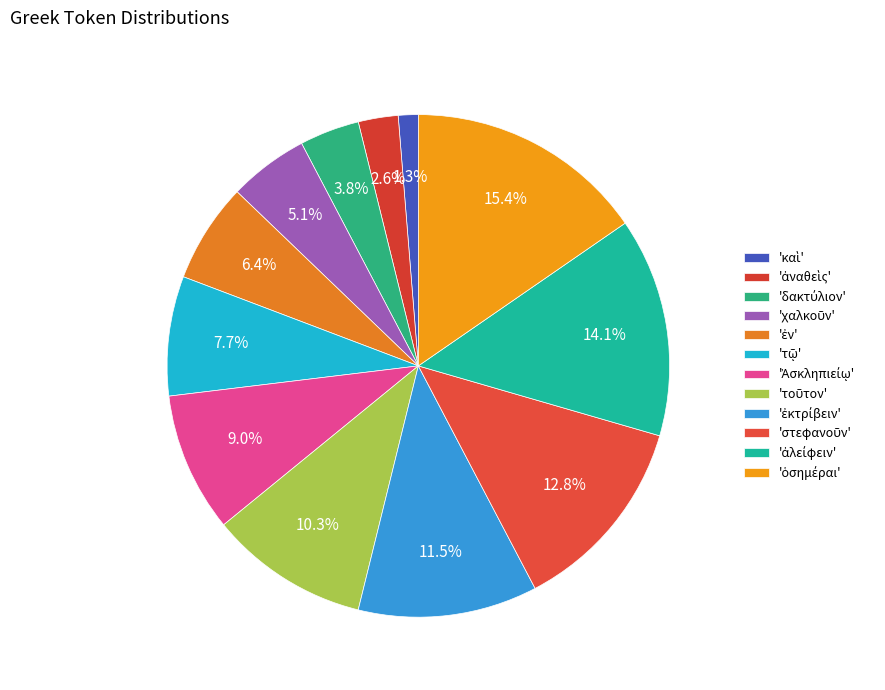

Count the number of slices in the pie.

12